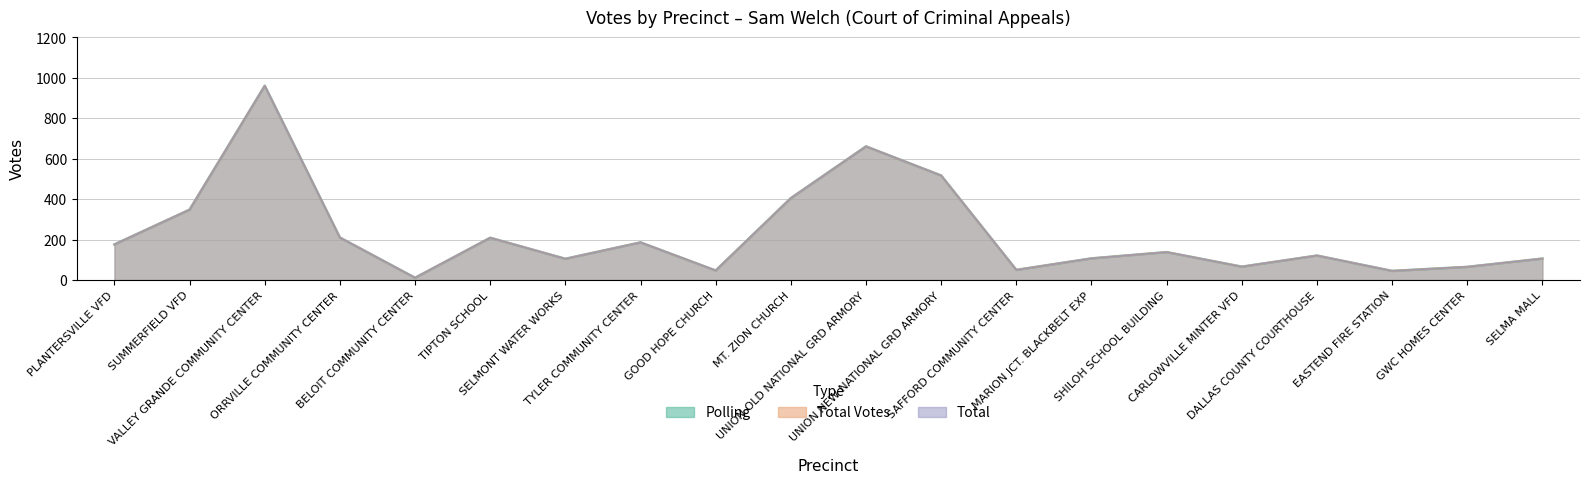

Is it true that Polling equals 105 at SELMONT WATER WORKS?

True